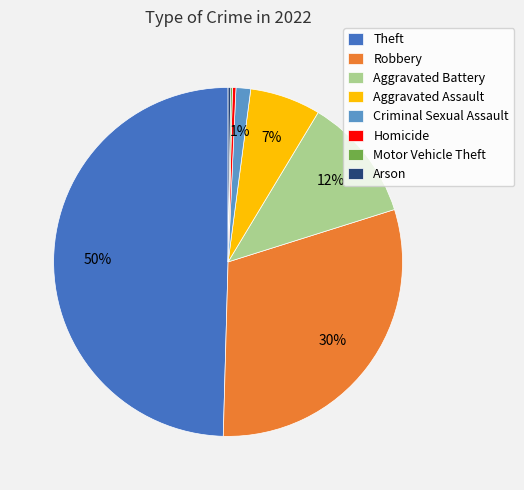

The Criminal Sexual Assault slice represents 1% of the pie. True or false?

True